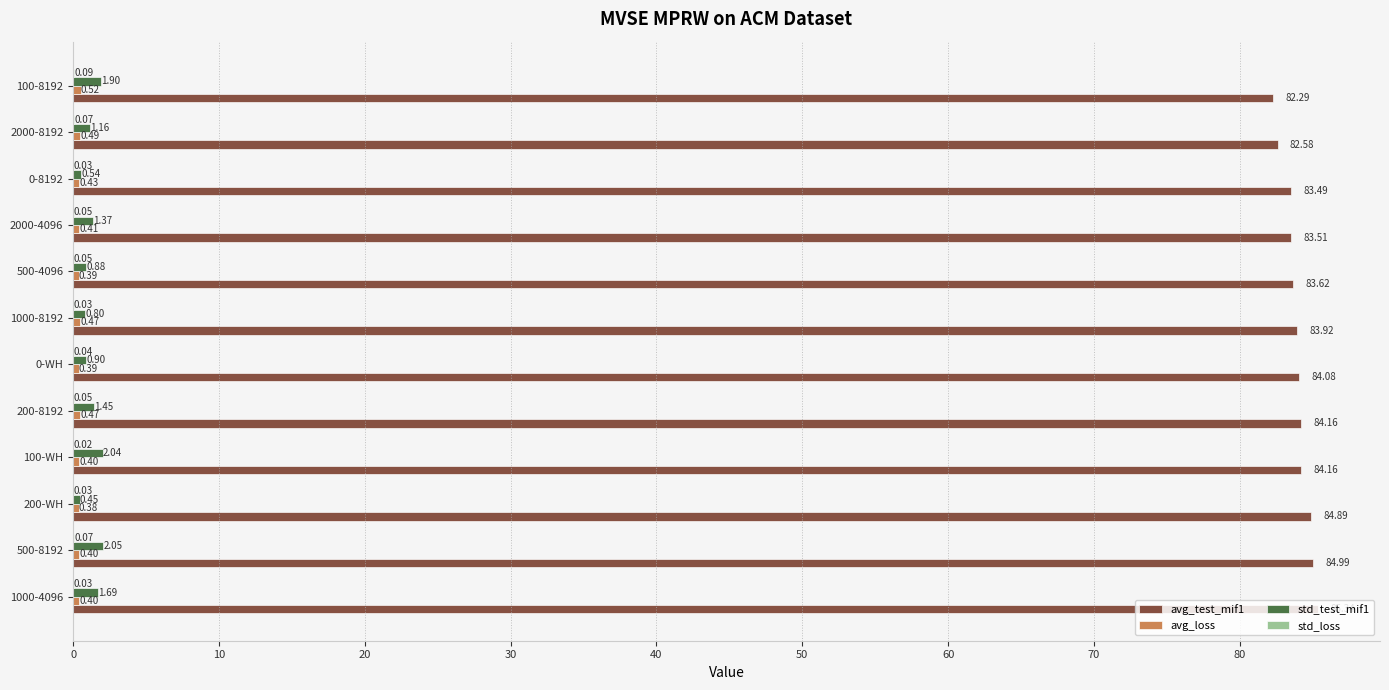

Between 0-WH and 2000-8192, which series saw the biggest shift?

avg_test_mif1